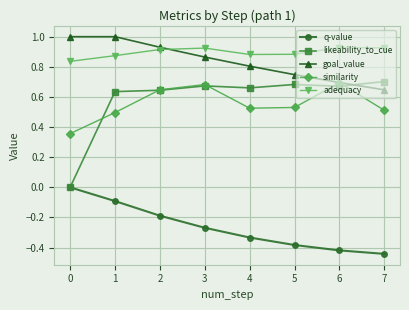

What is the total value across all series at 1?

2.9